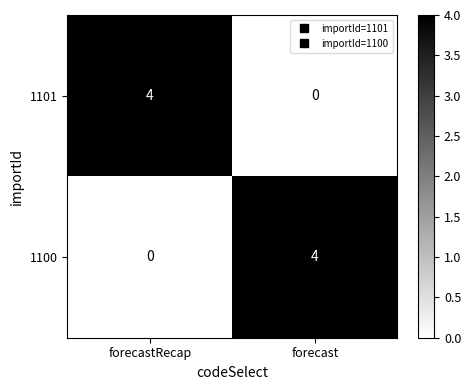

At how many categories does at least one series exceed 0?

2